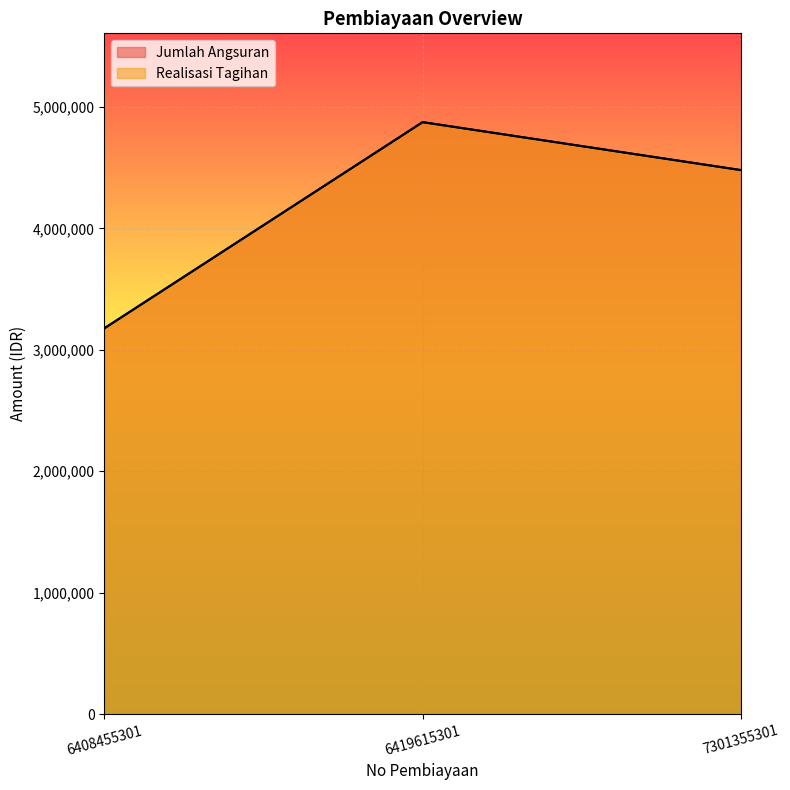

What is the total value across all series at 6408455301?

6353142